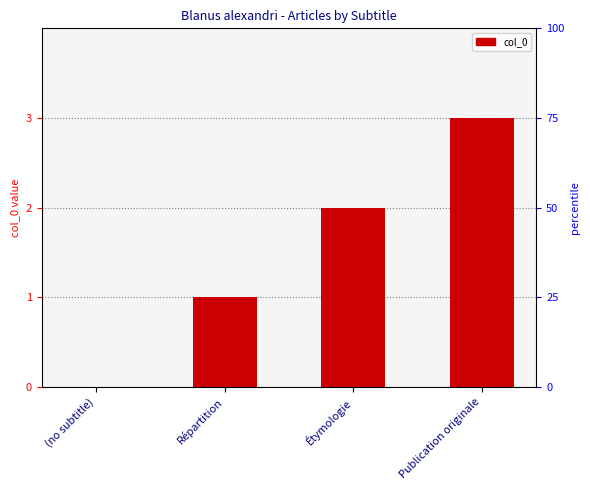

True or false: the data shows 0 at (no subtitle).

True